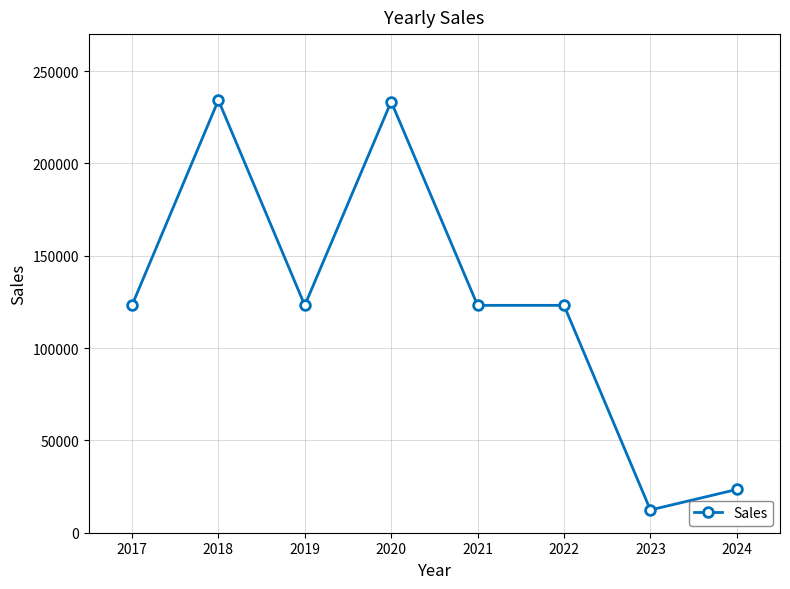

Which label corresponds to the smallest value in the chart?

2023